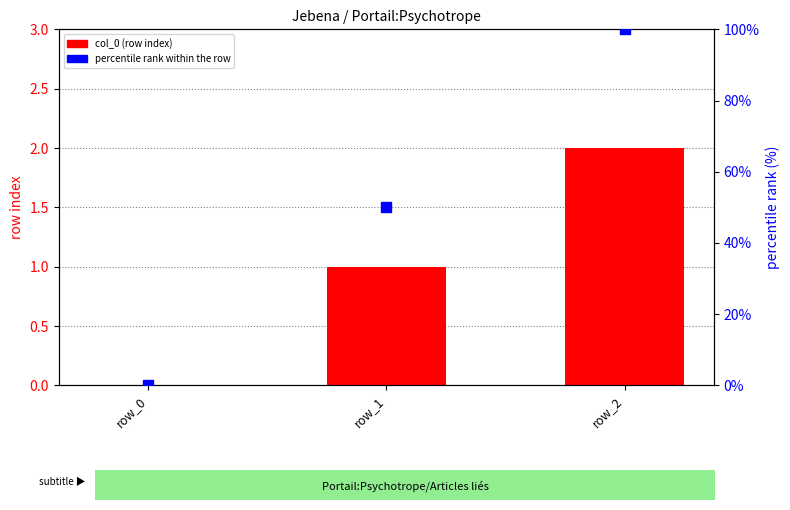

At how many categories does at least one series exceed 70?

1